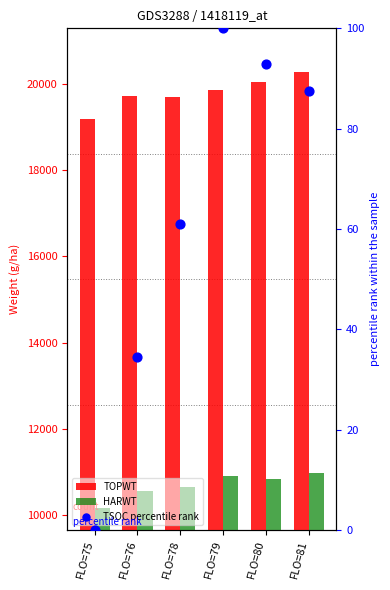

Which series has the largest Y range (max minus min)?

TOPWT